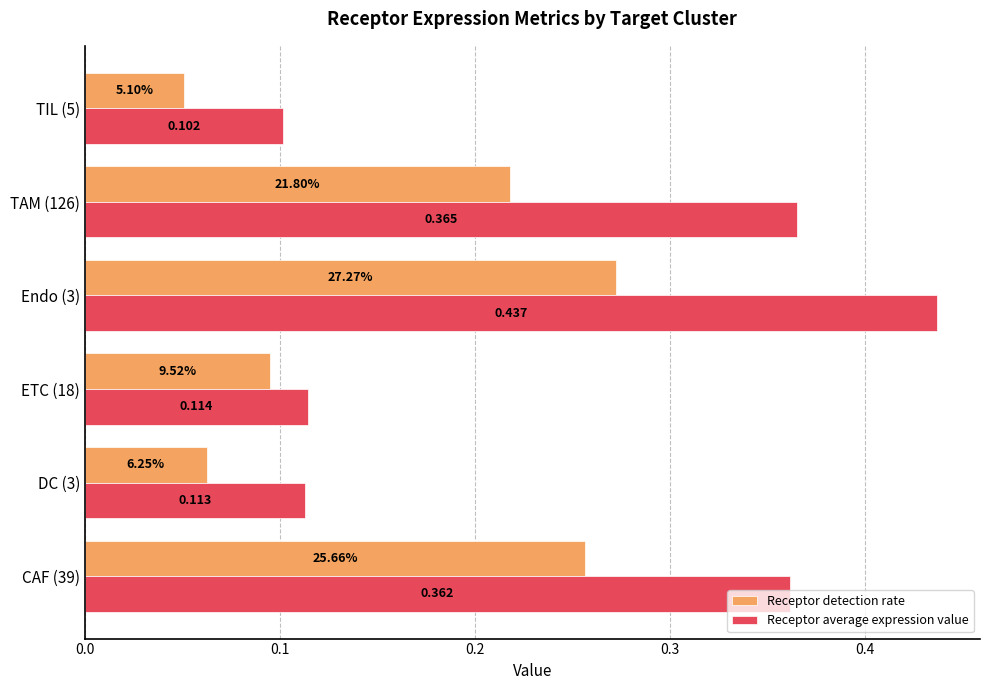

At how many categories does at least one series exceed 0?

6